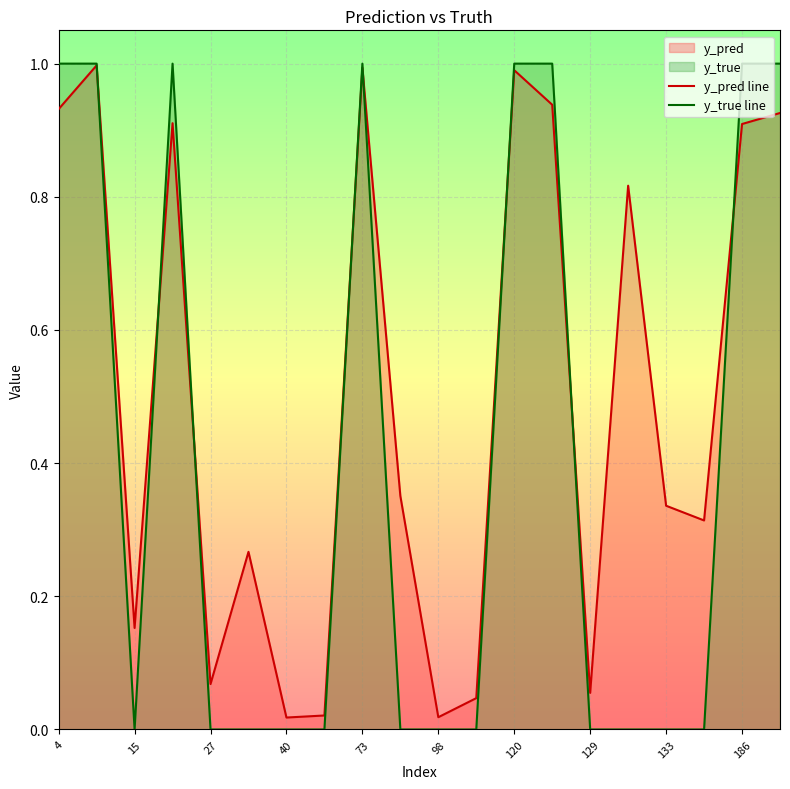

Rank the series by their maximum value, from lowest to highest.

y_pred line, y_true line